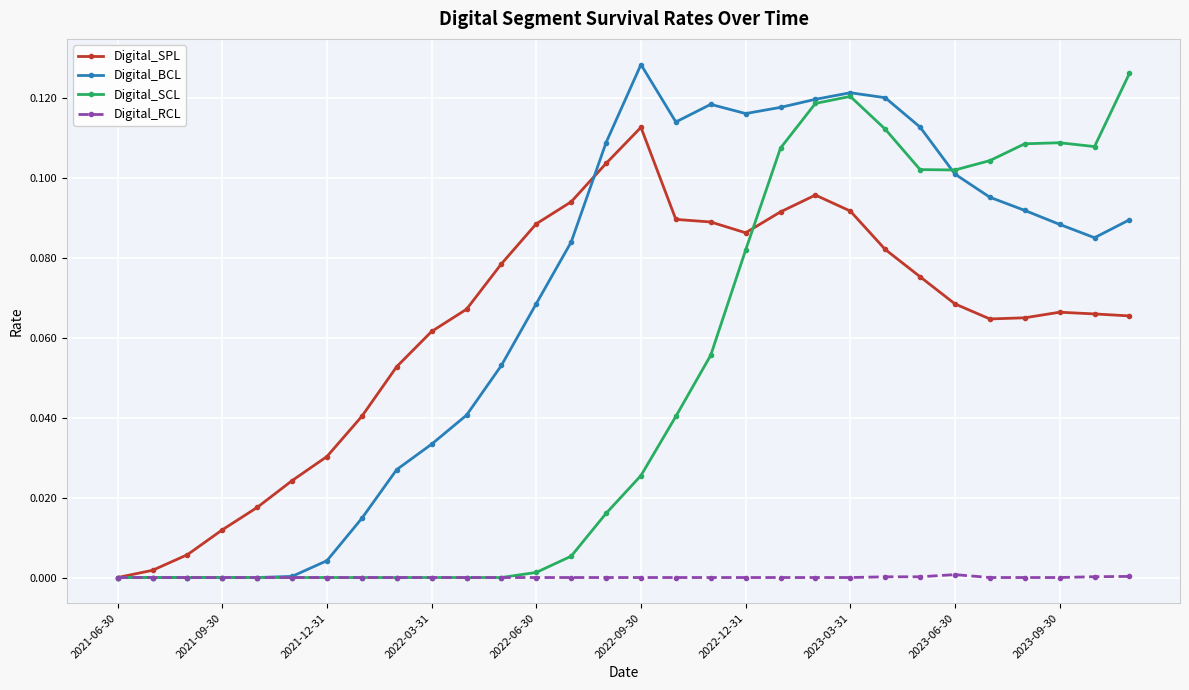

True or false: Digital_BCL has more than 0 points higher than both neighbors.

True